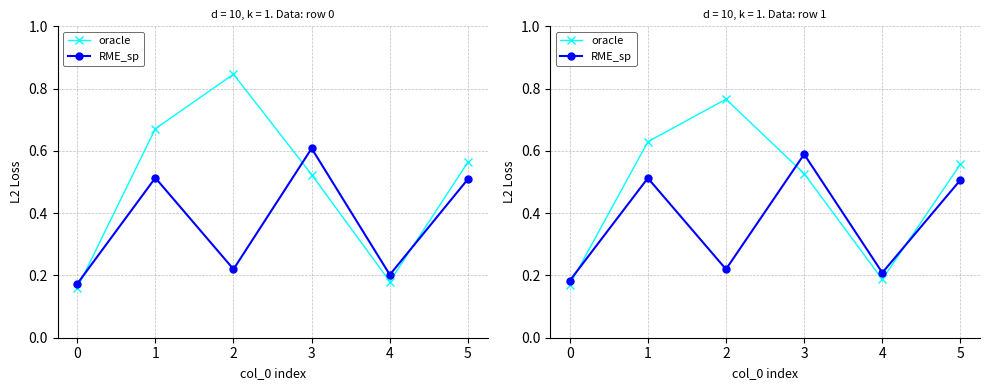

Count the number of categories in the chart.

6